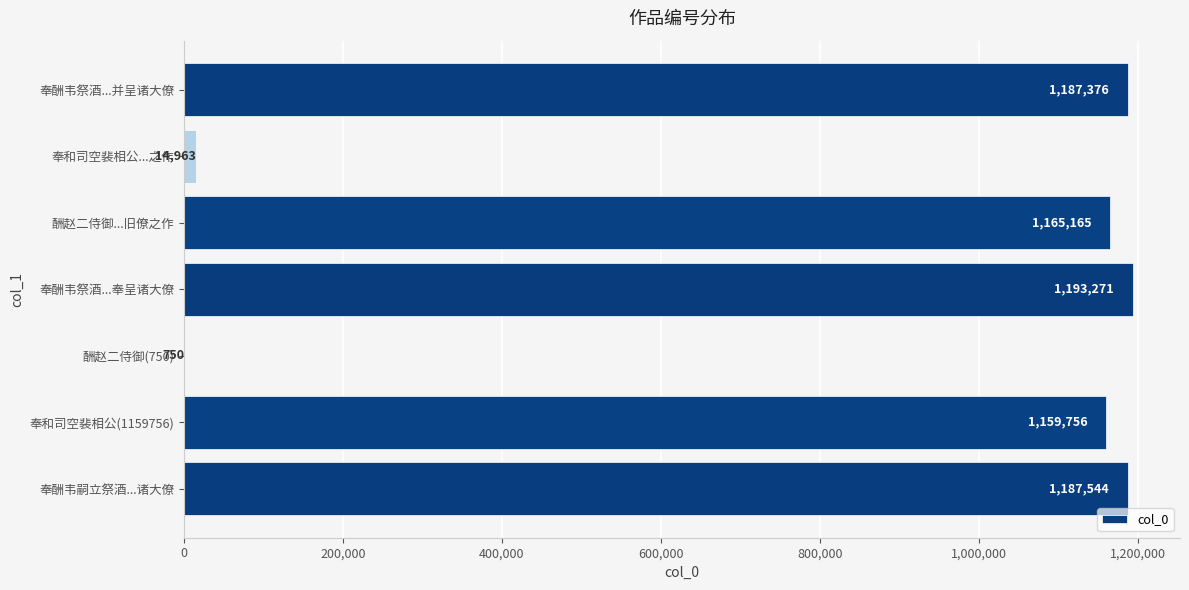

True or false: the data shows 1187376 at 奉酬韦祭酒...并呈诸大僚.

True